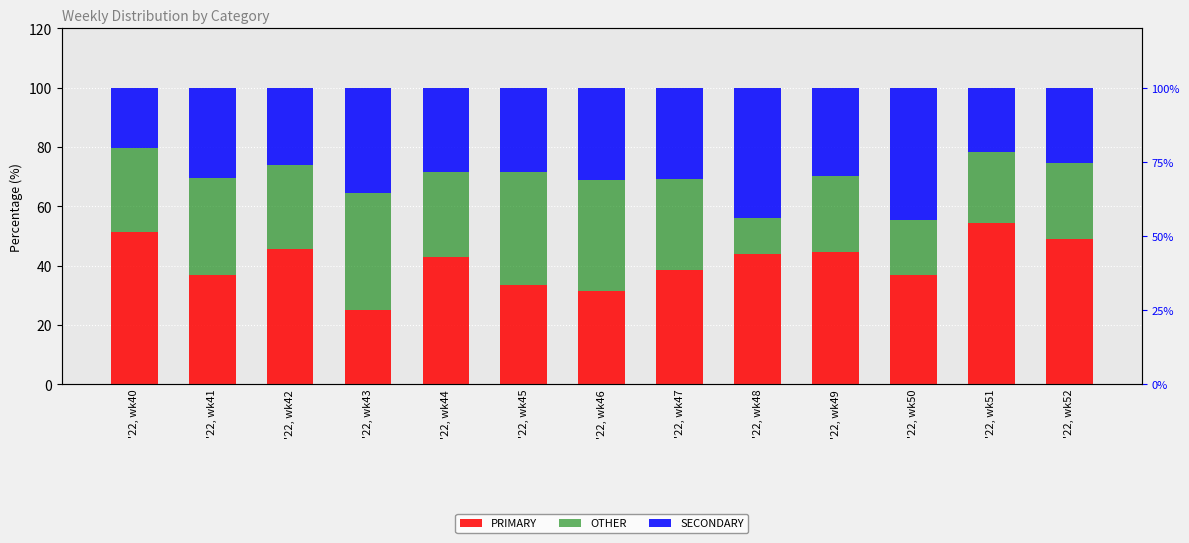

What is the lowest value of the OTHER series?

12.0